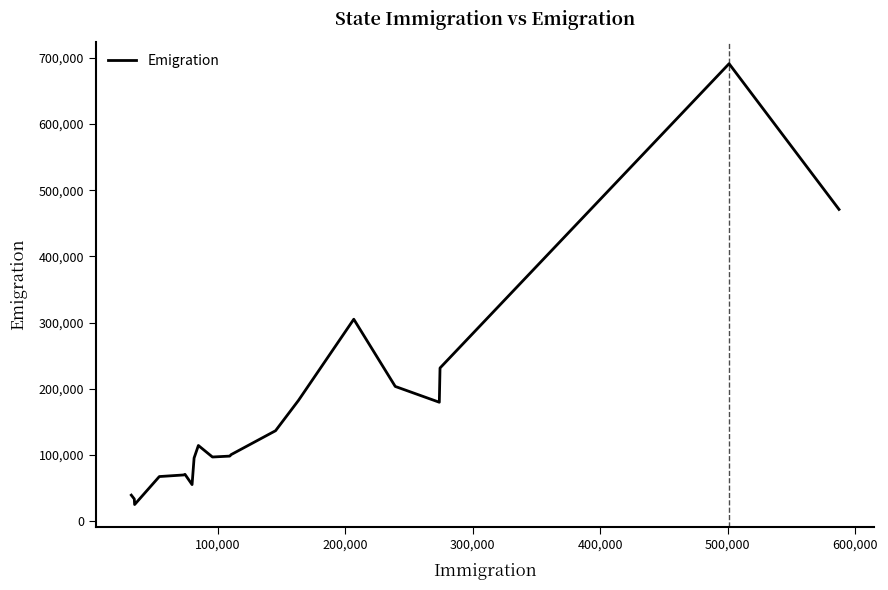

What is the difference between the maximum and minimum values?

666133